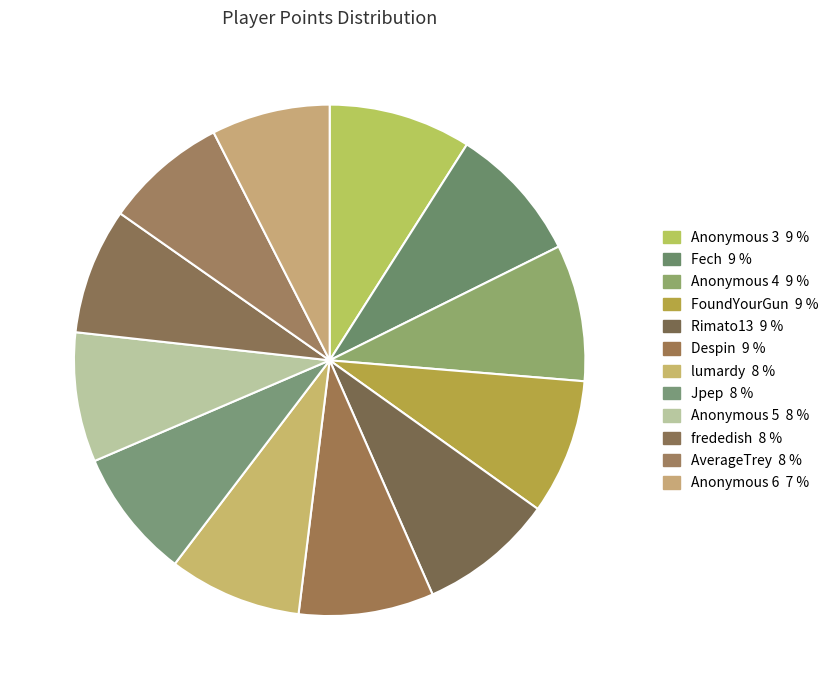

Do Anonymous 6 and FoundYourGun together represent more than half of the pie?

No